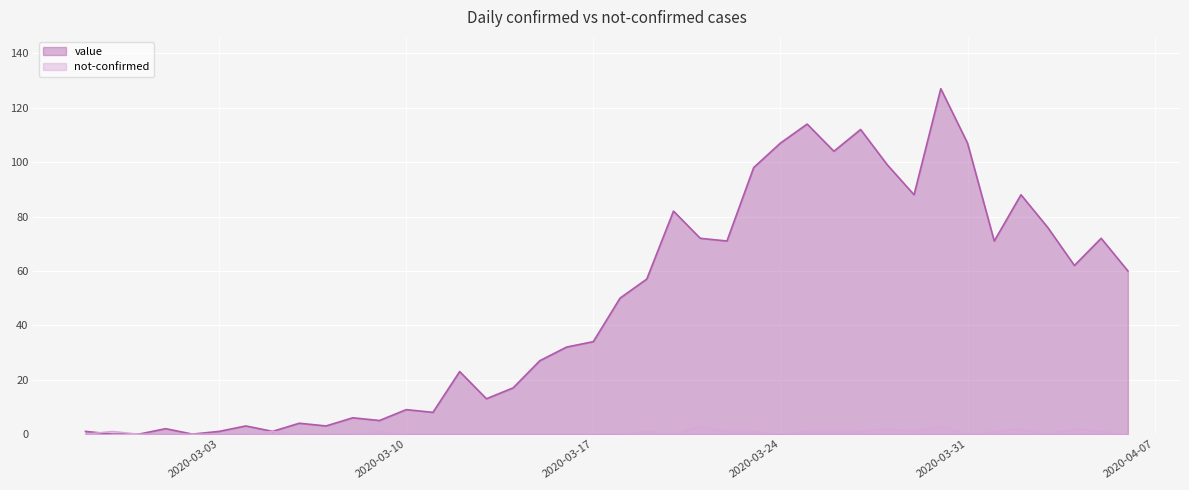

Between which two adjacent categories do value and not-confirmed first intersect?

2020-02-27 and 2020-02-28